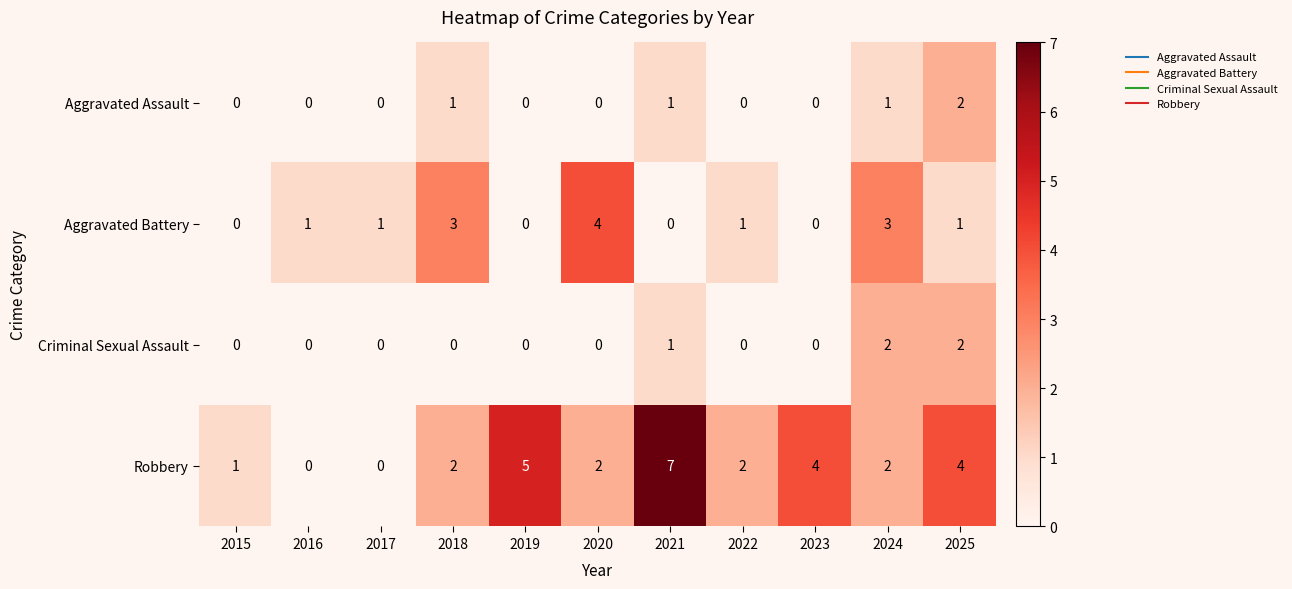

What is the sum of all Robbery values?

29